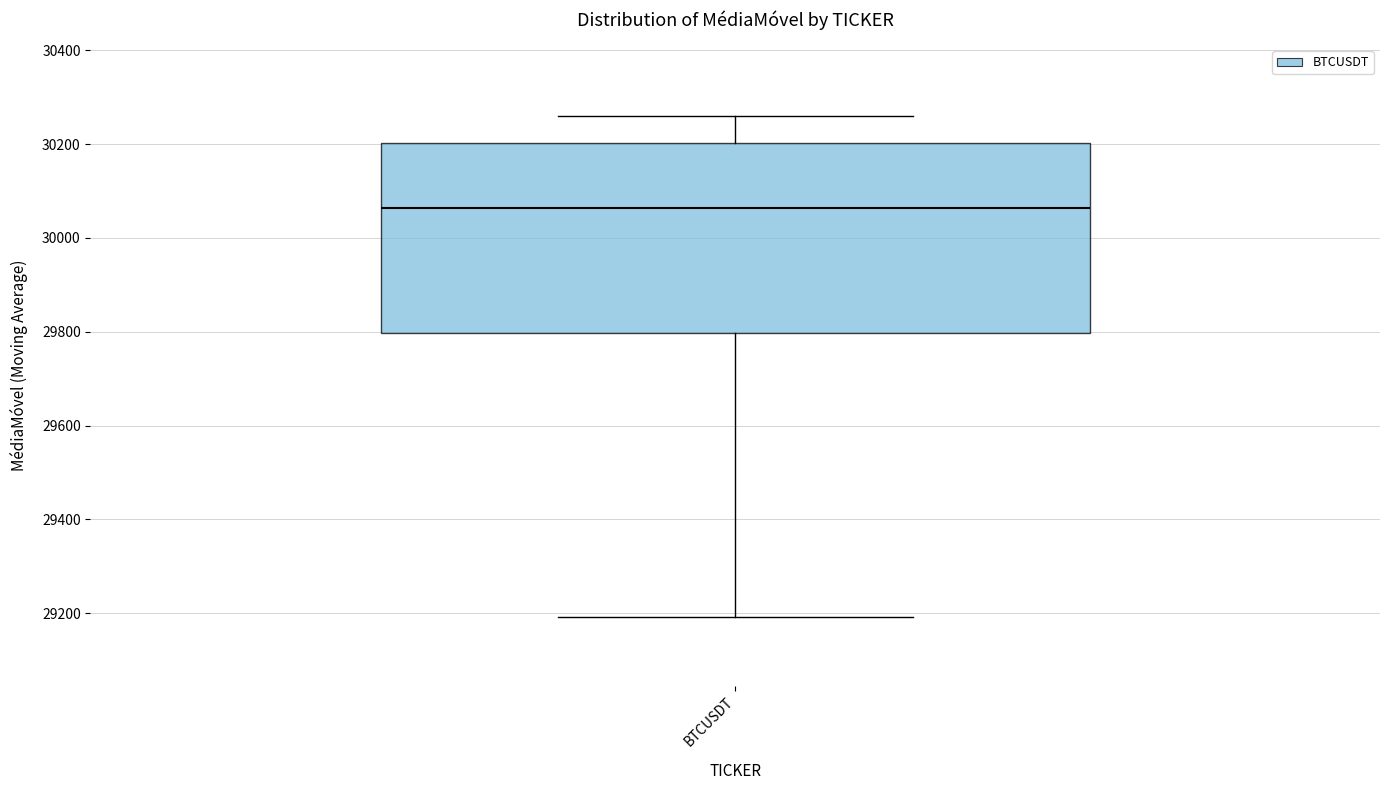

Where does the median line of the box for BTCUSDT sit on the y-axis? The values are not printed on the chart, so give them approximately, as read against the axis.

30060